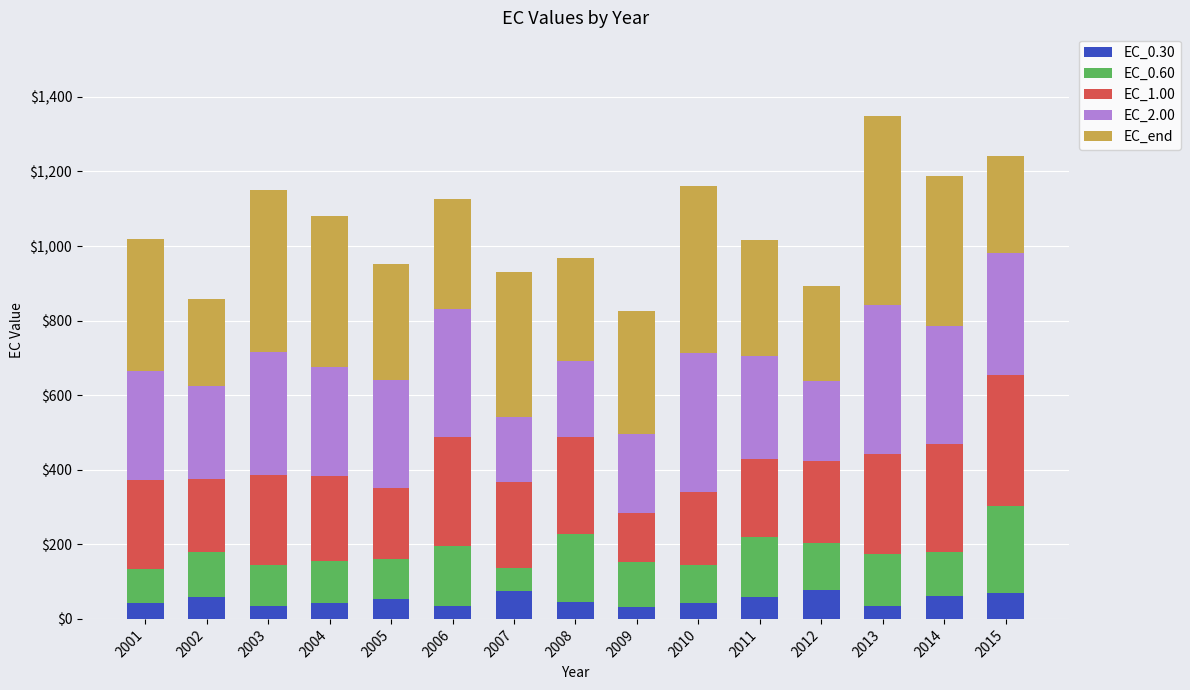

The EC_0.30 series shows 35.5 at 2003. True or false?

True